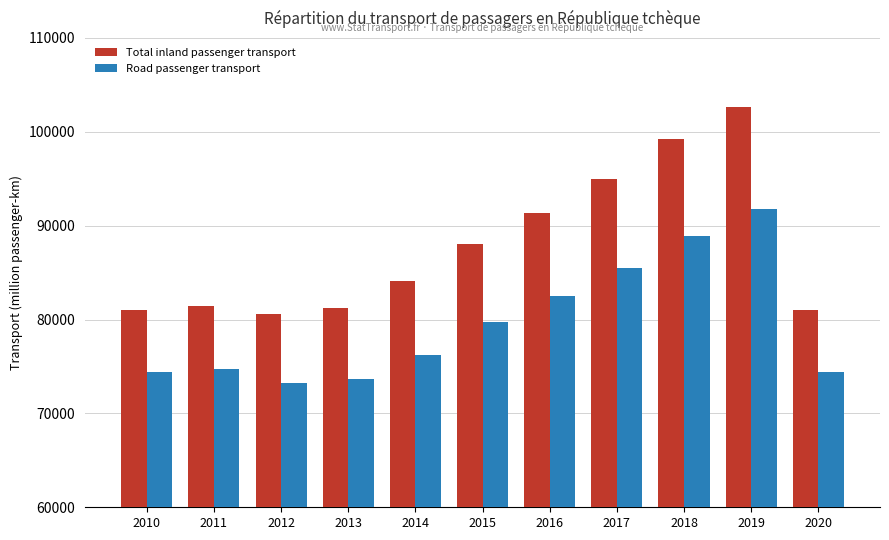

Which series changed the most between 2014 and 2017?

Total inland passenger transport